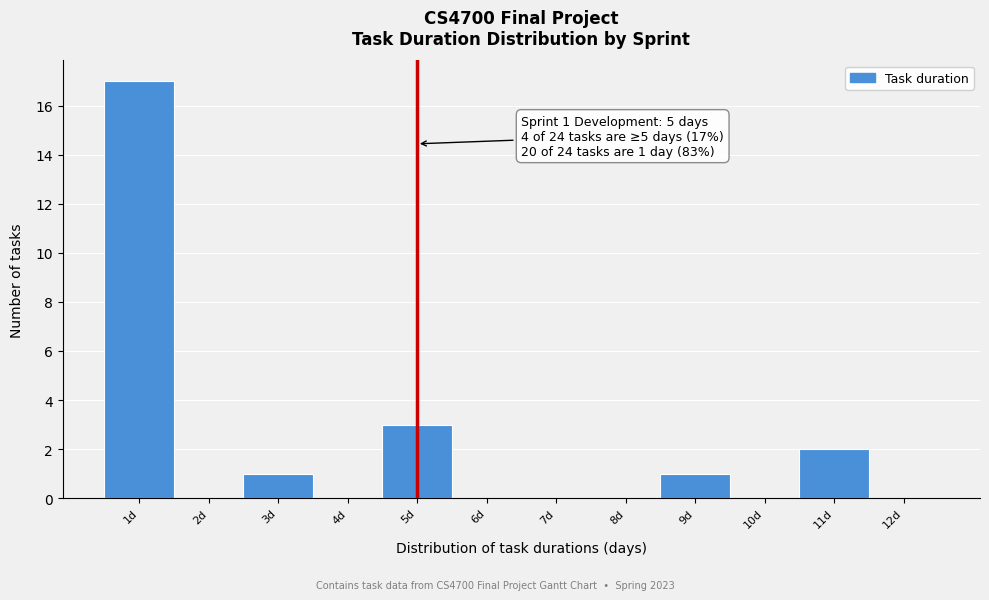

Over which range of the x-axis is the bar tallest?

0.5 to 1.5